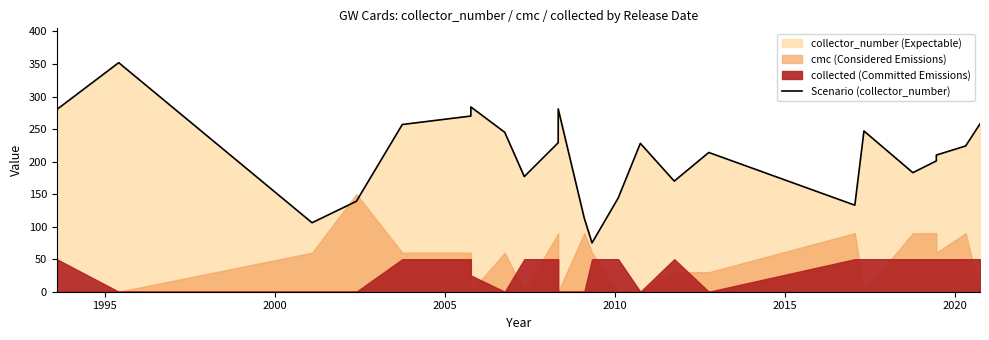

Is it true that the value at 2010 is 168?

False